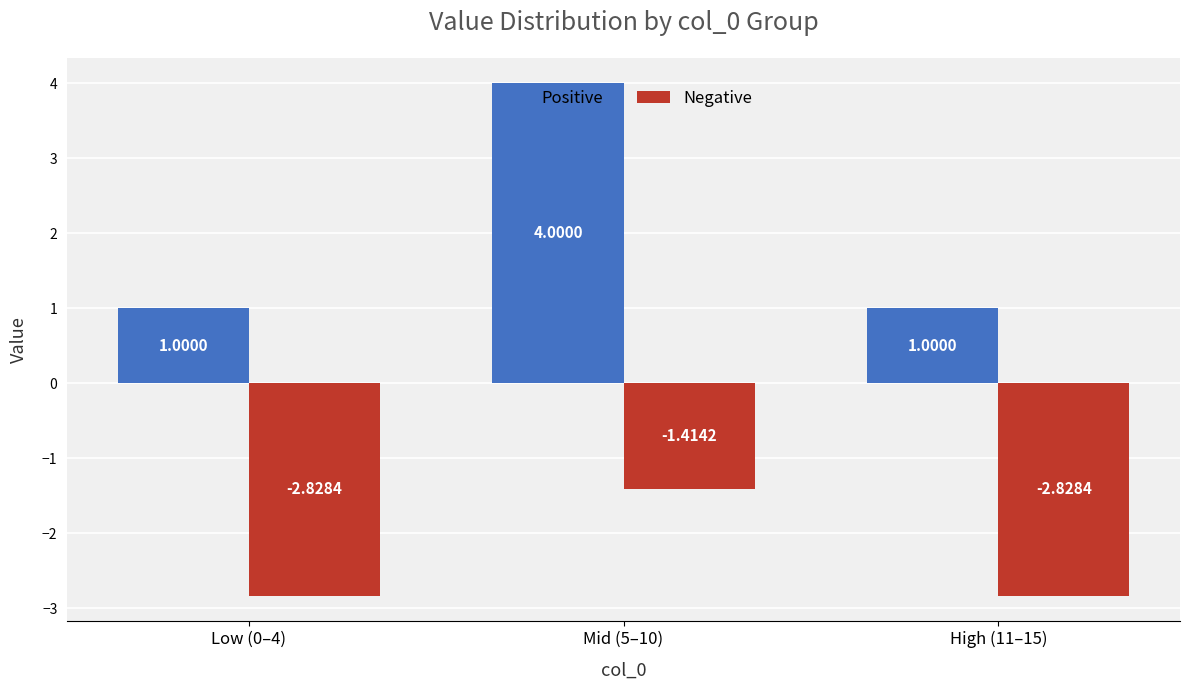

List the series in order of their overall mean, lowest first.

Negative, Positive